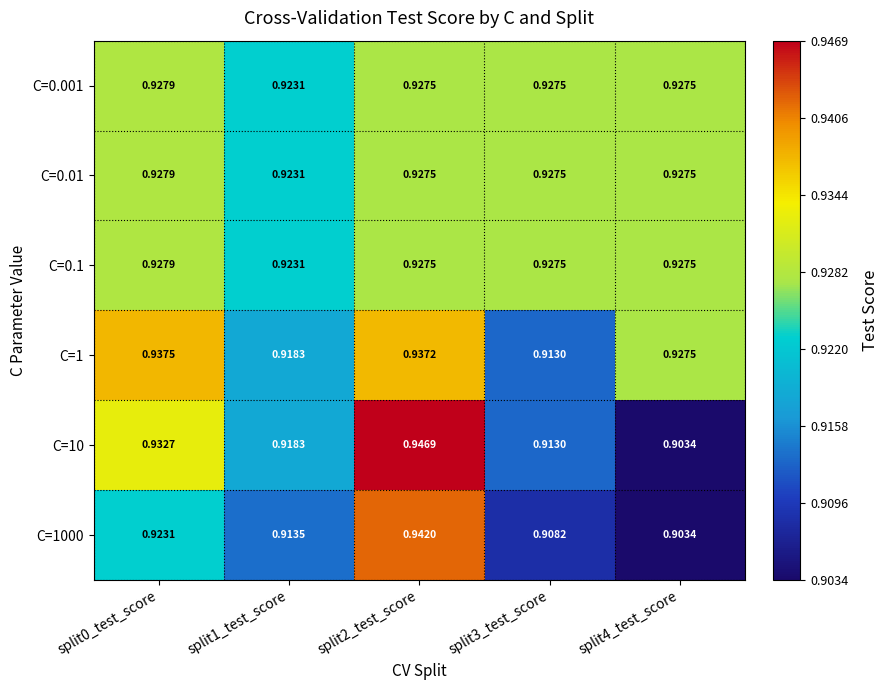

Is the value of C=0.001 at split3_test_score greater than the value of C=1 at split0_test_score?

No